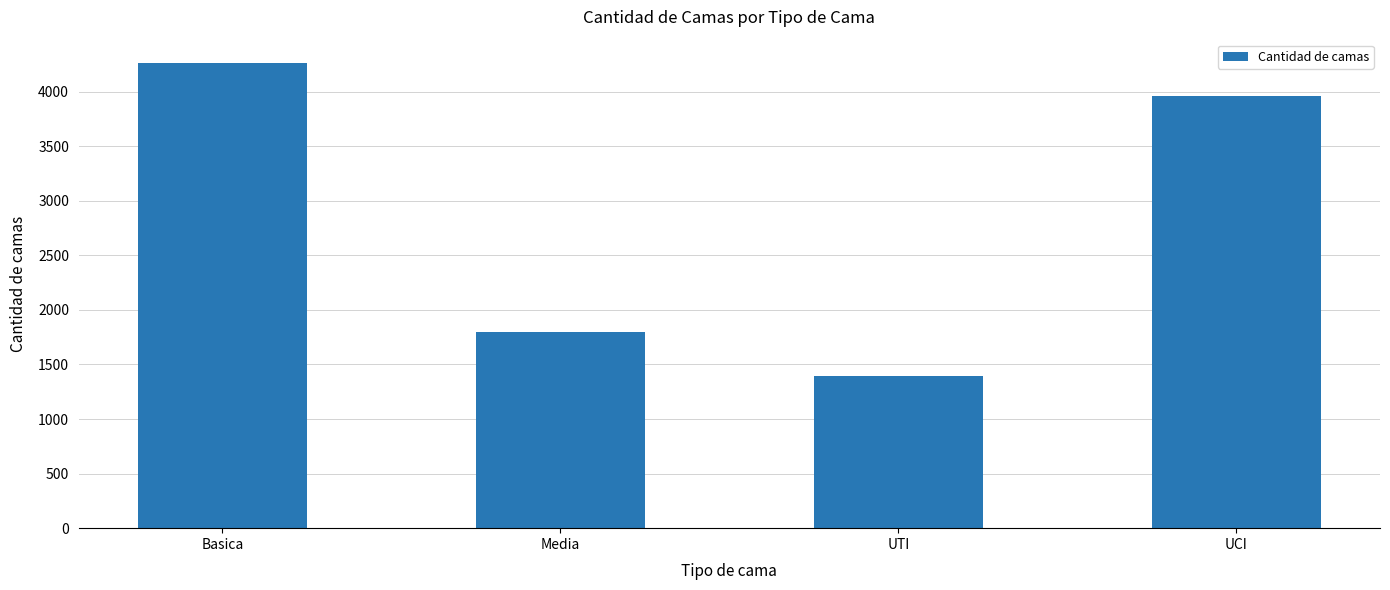

List the labels in order of value, largest first.

Basica, UCI, Media, UTI